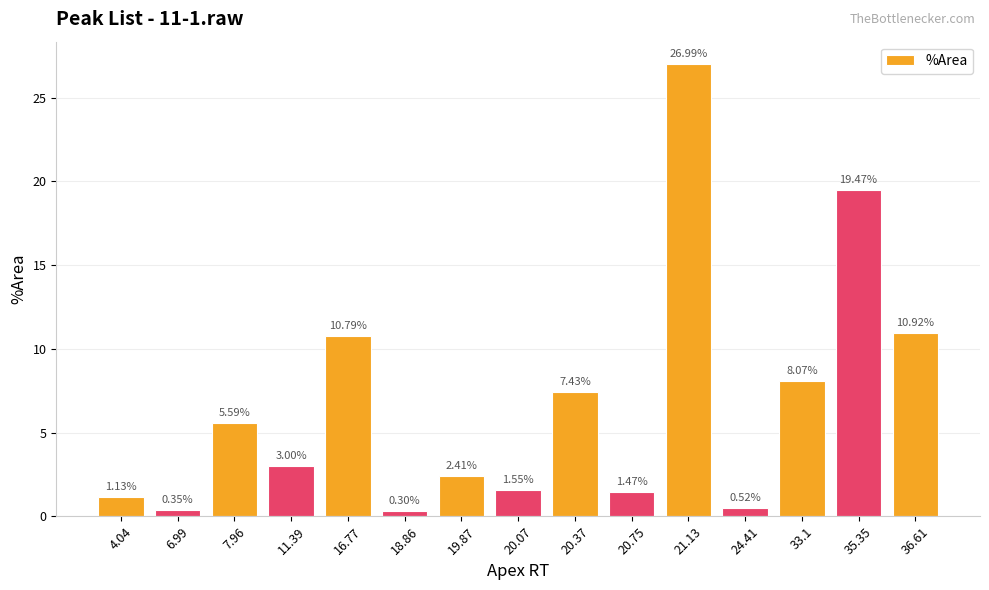

What is the label of the 12th bar from the left?

24.41